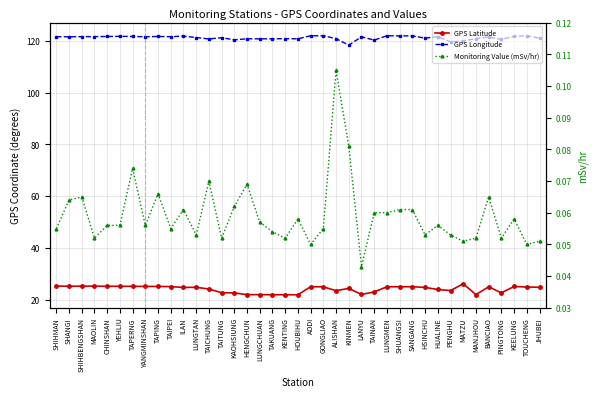

Rank the categories by GPS Latitude value from highest to lowest.

MATZU, SHIHMAN, MAOLIN, SHIHBENGSHAN, SHANGI, CHINSHAN, YEHLIU, TAPERNG, TAPING, YANGMINSHAN, KEELUNG, TAIPEI, AODI, SANGANG, SHUANGSI, LUNGMEN, GONGLIAO, BANCIAO, TOUCHENG, LUNGTAN, JHUBEI, HSINCHU, ILAN, KINMEN, TAICHUNG, HUALINE, PENGHU, ALISHAN, TAINAN, TAITUNG, PINGTONG, KAOHSIUNG, LANYU, MANJHOU, HENGCHUN, LUNGCHUAN, TAKUANG, KENTING, HOUBIHU